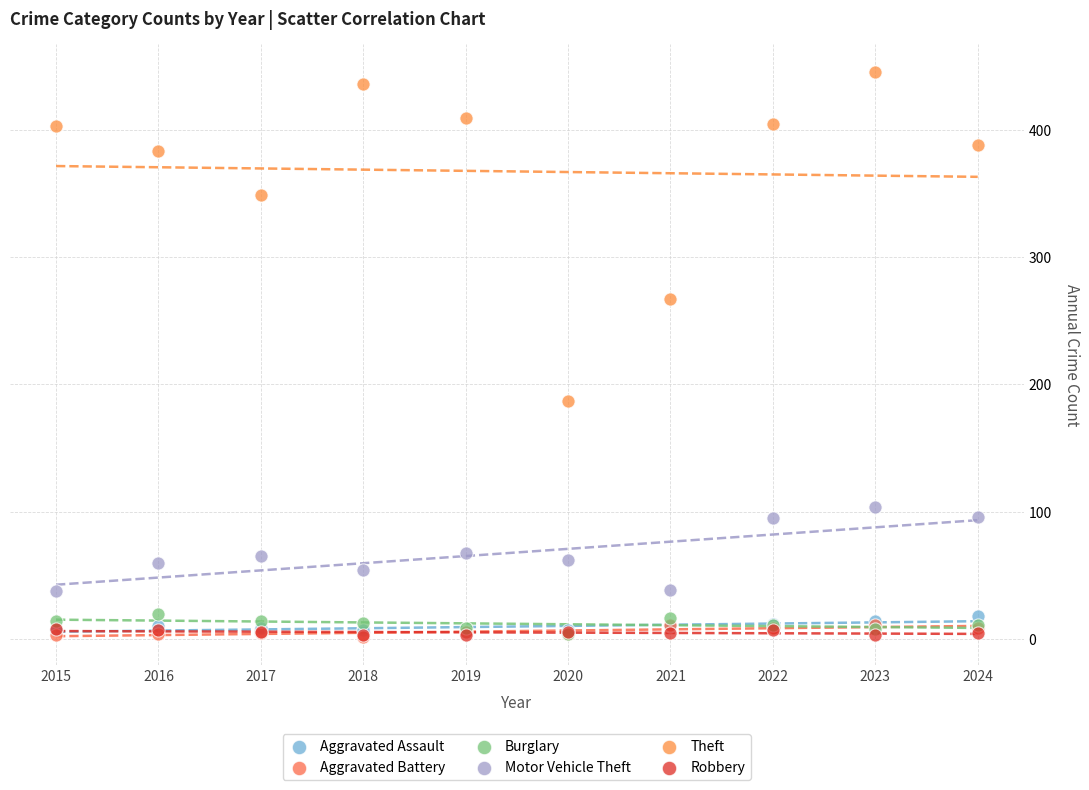

In the Theft series, what Y value is closest to 316?

349